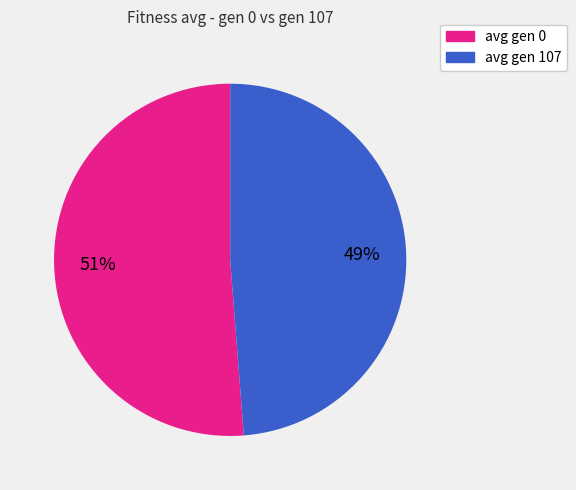

Which slice is the smallest?

avg gen 107